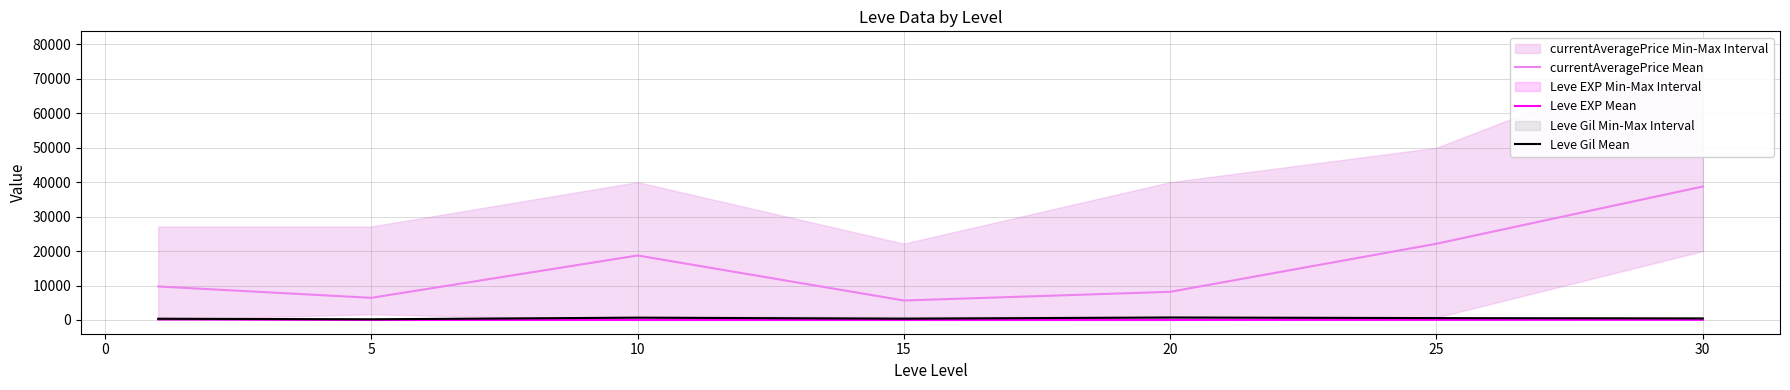

In Leve Gil Mean, how many points are higher than both neighbors (excluding endpoints)?

2